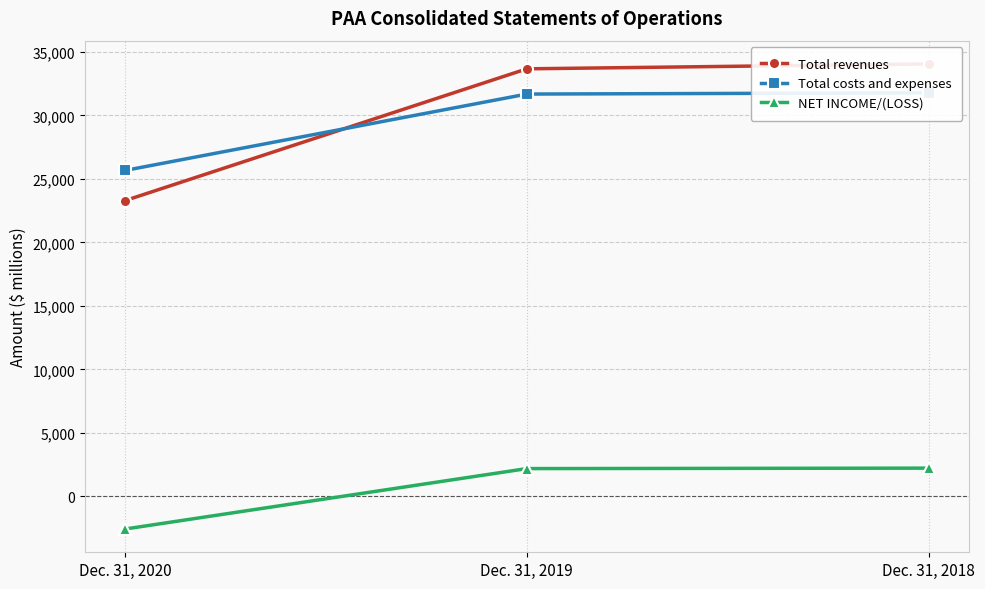

What is the difference between the Total costs and expenses values at Dec. 31, 2018 and Dec. 31, 2020?

6113